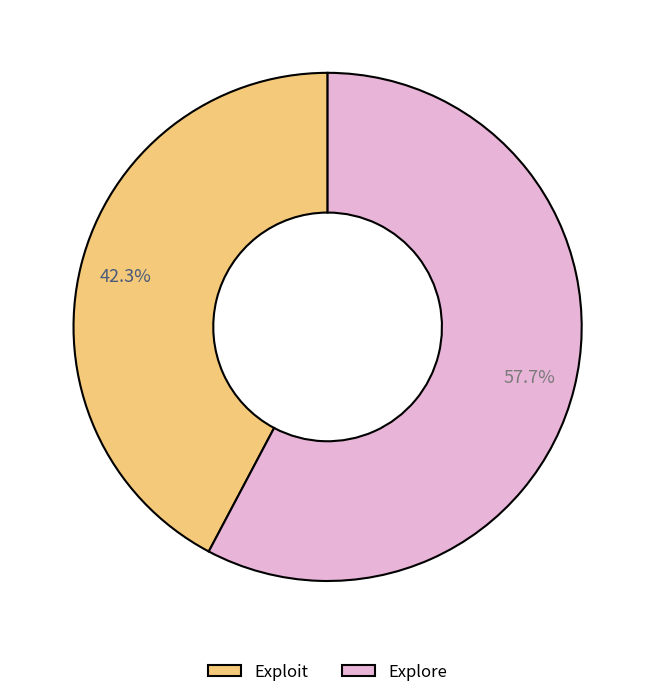

True or false: Explore accounts for 66% of the total.

False